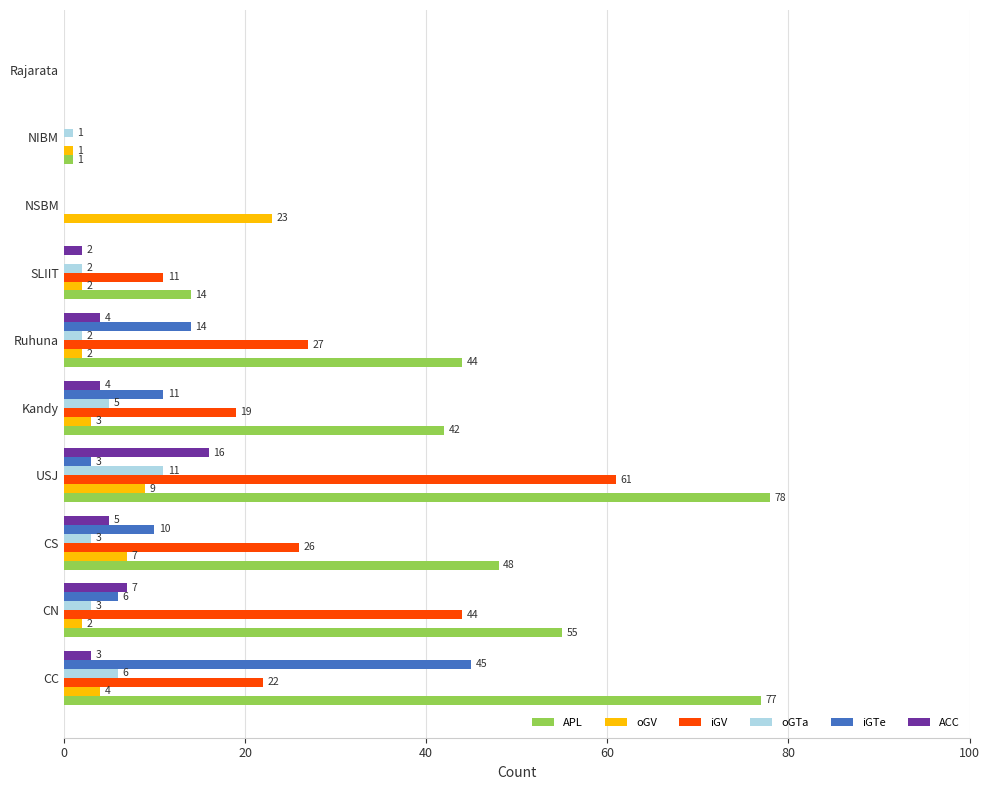

Which label corresponds to the largest value in the chart?

USJ